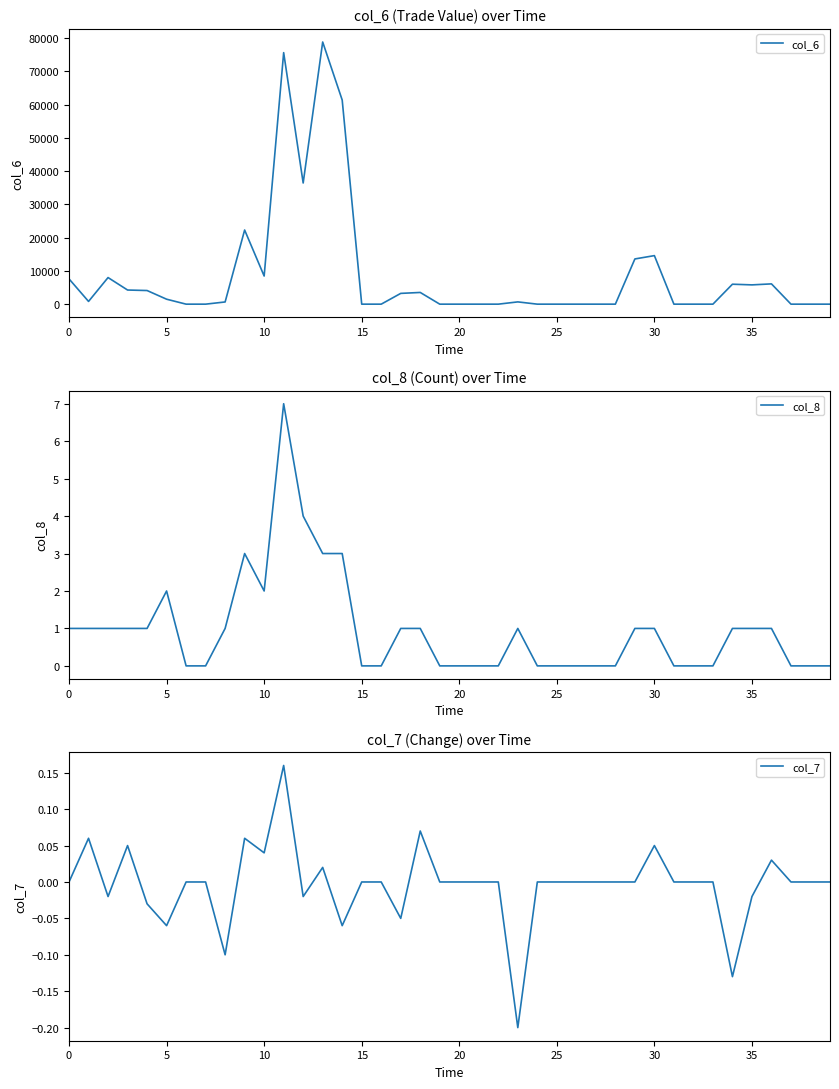

What is the difference between the highest and lowest values at 8?

660.1